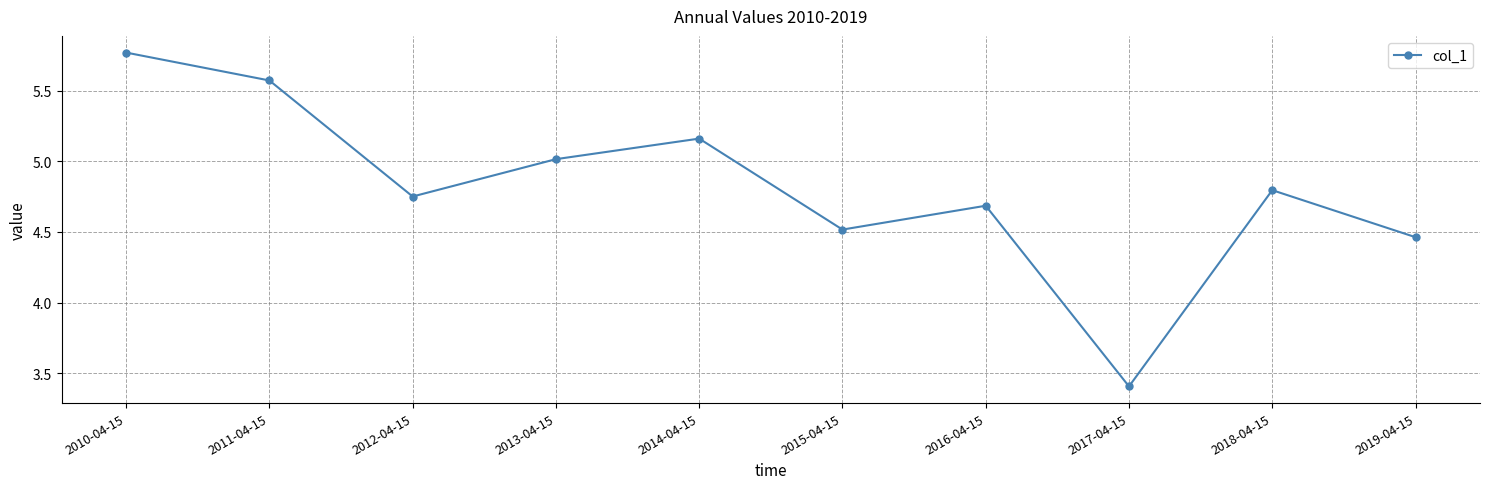

What is the smallest value displayed?

3.4